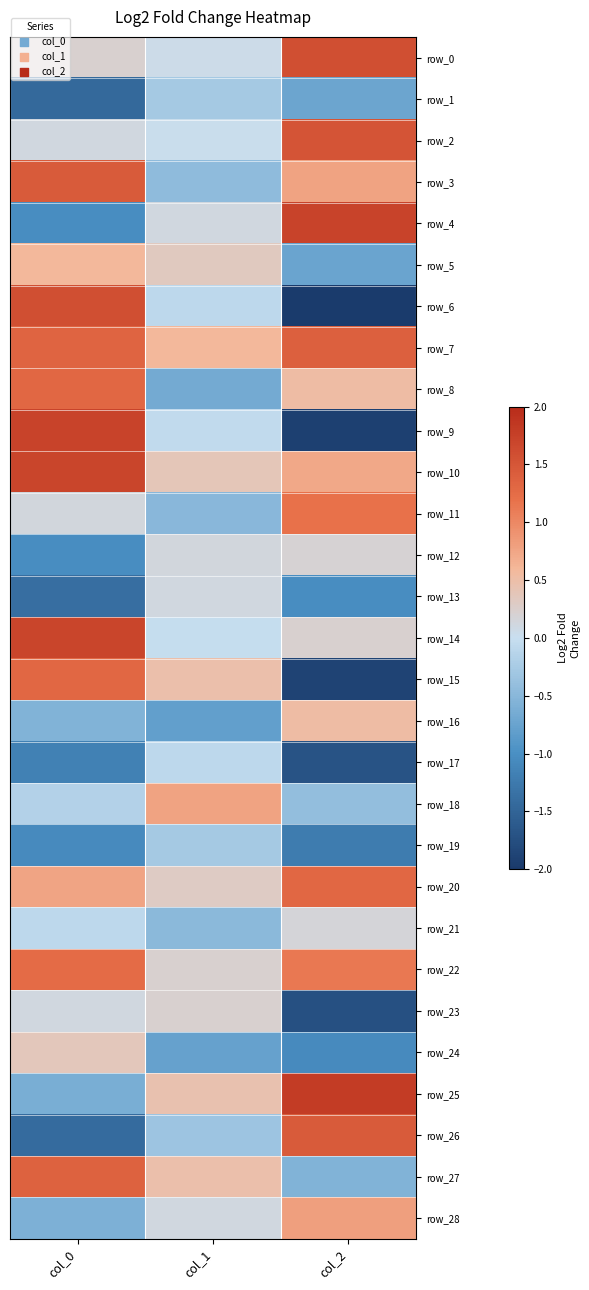

Rank the series at col_2 from highest to lowest value.

row_25, row_4, row_0, row_2, row_26, row_7, row_20, row_11, row_22, row_28, row_3, row_10, row_8, row_16, row_14, row_12, row_21, row_18, row_27, row_1, row_5, row_13, row_24, row_19, row_17, row_23, row_15, row_9, row_6